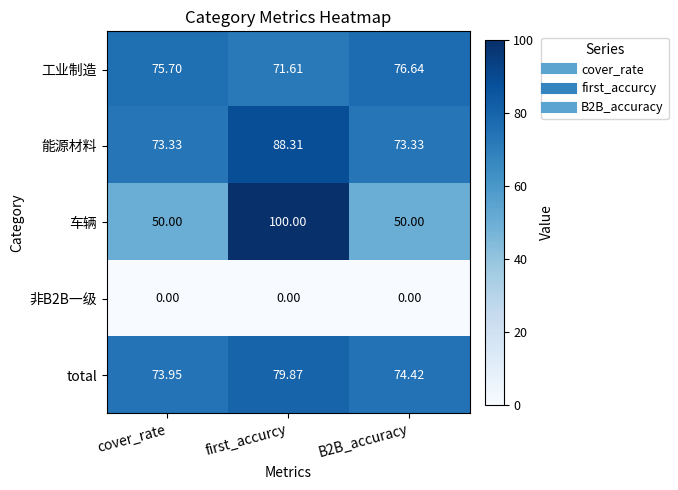

Is the value of 能源材料 at B2B_accuracy greater than the value of total at B2B_accuracy?

No